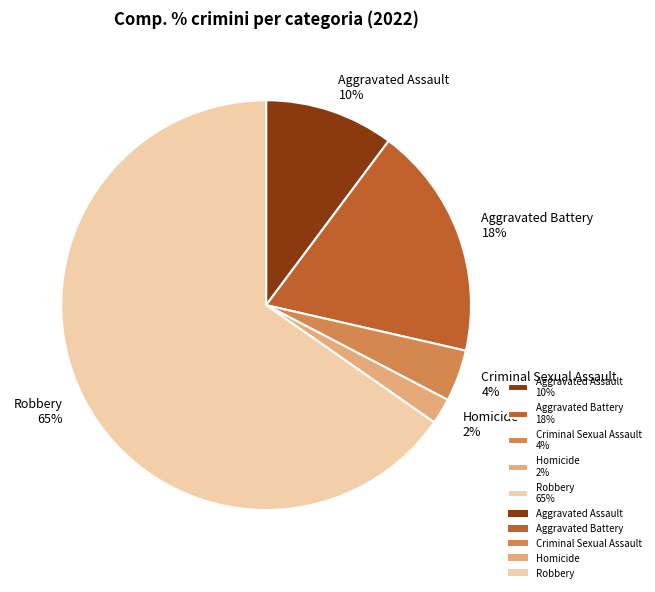

Which slice is the smallest?

Homicide